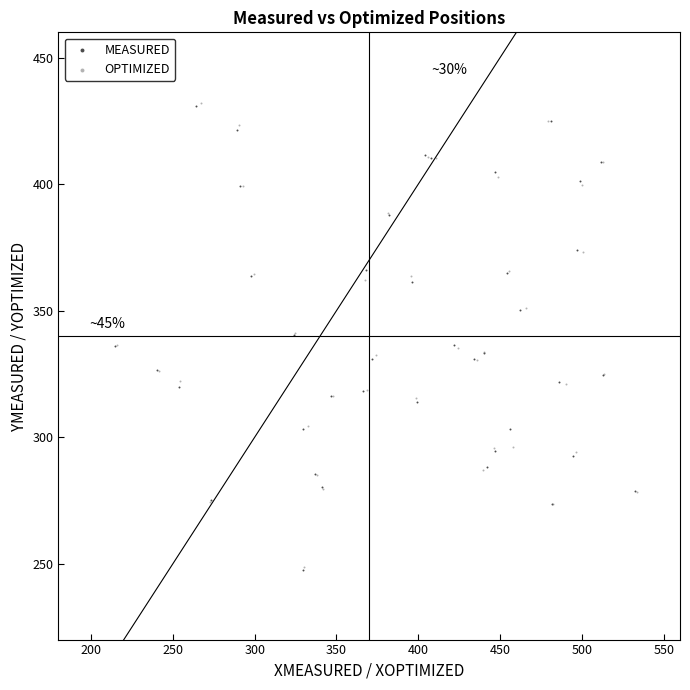

What are all the series names shown in the legend?

MEASURED, OPTIMIZED